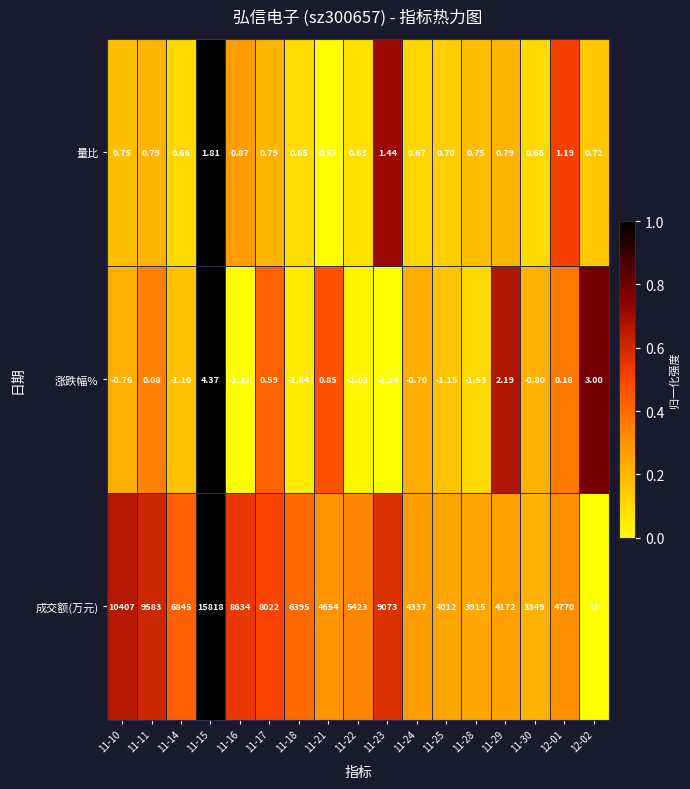

How many data points does each series have?

17